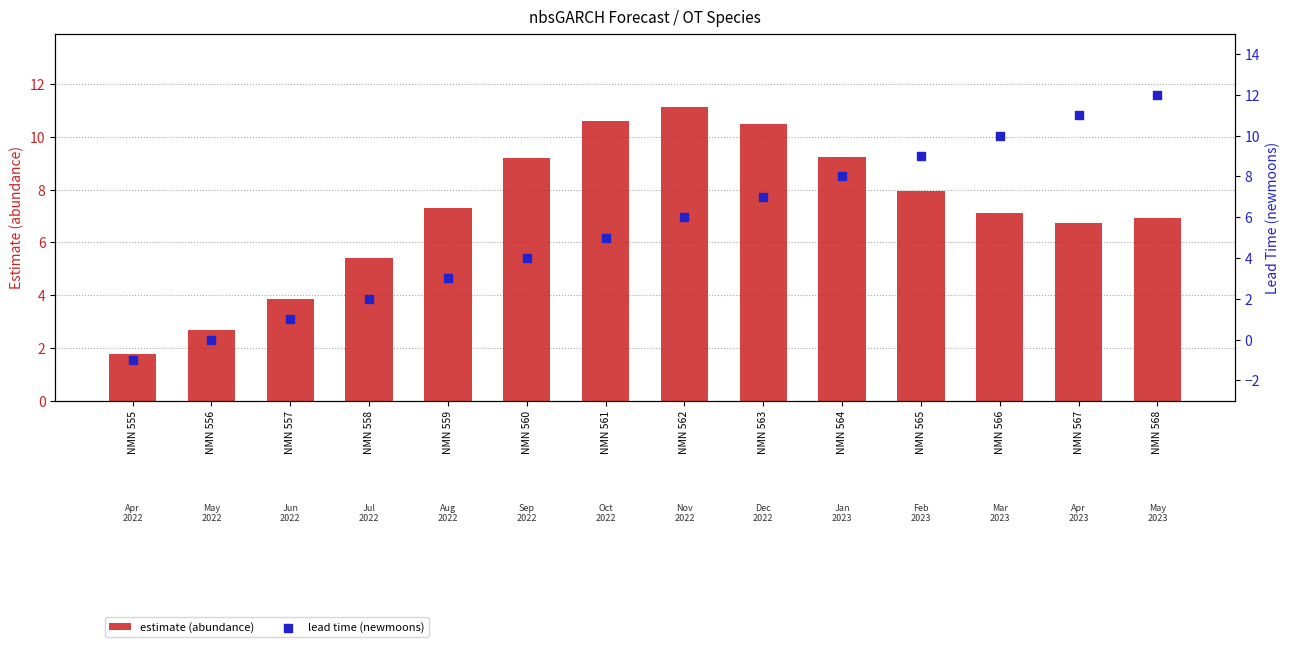

What is the total value across all series at NMN 557?

4.9